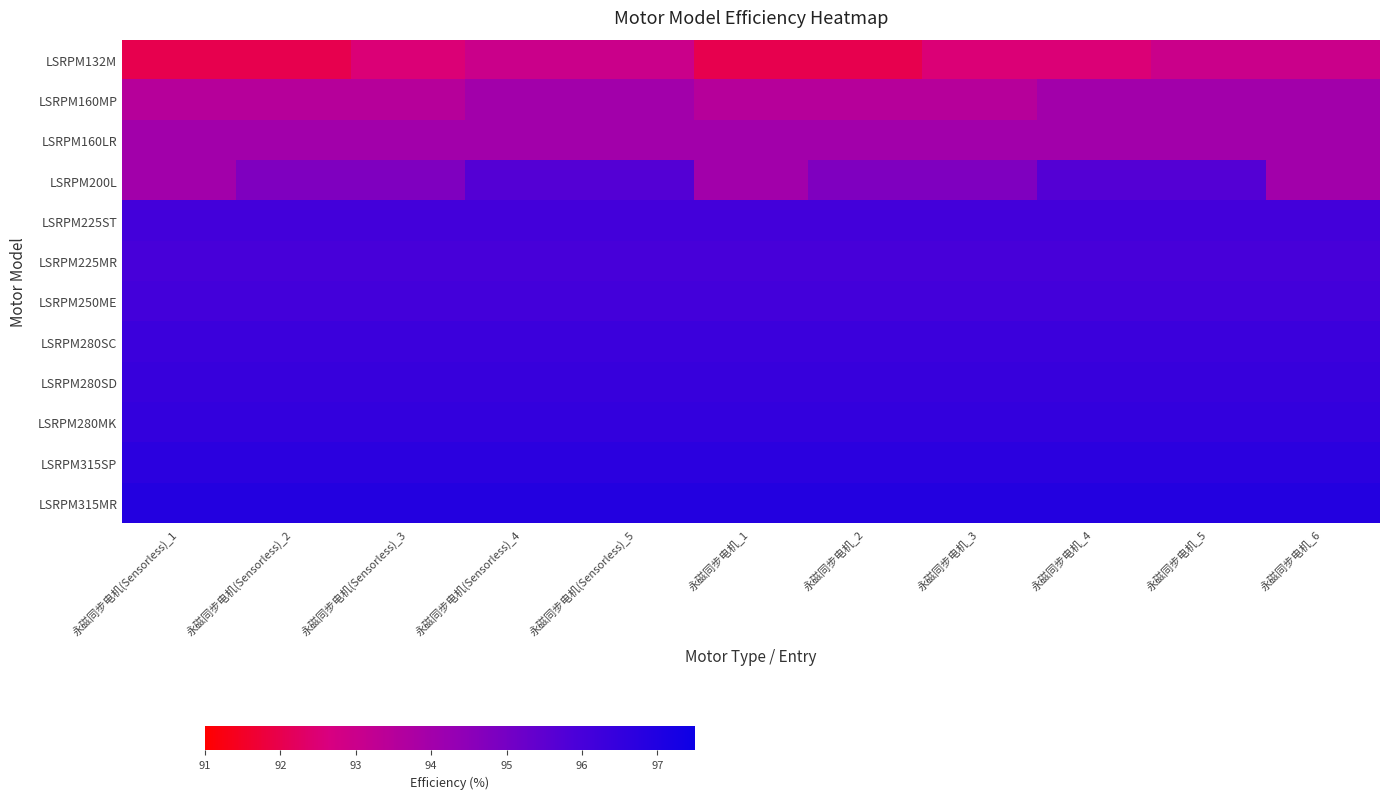

At which category does the chart reach its minimum across all series?

永磁同步电机(Sensorless)_1